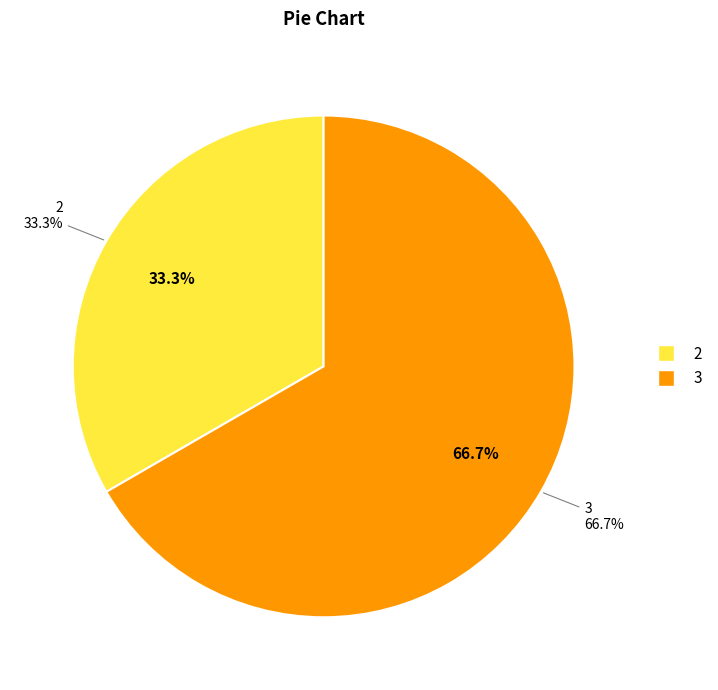

True or false: 2 accounts for 33% of the total.

True